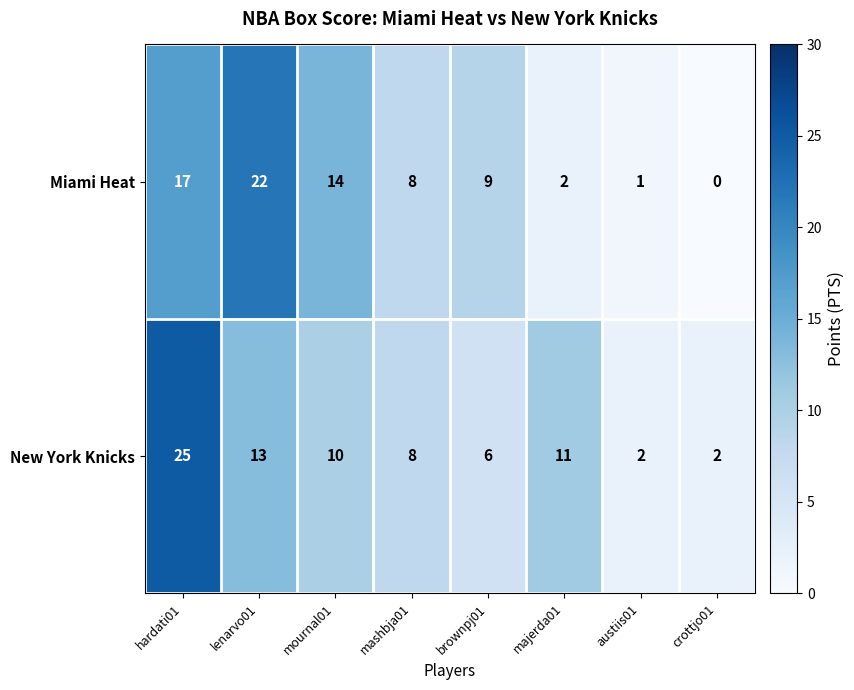

Which series has the widest spread of values?

New York Knicks